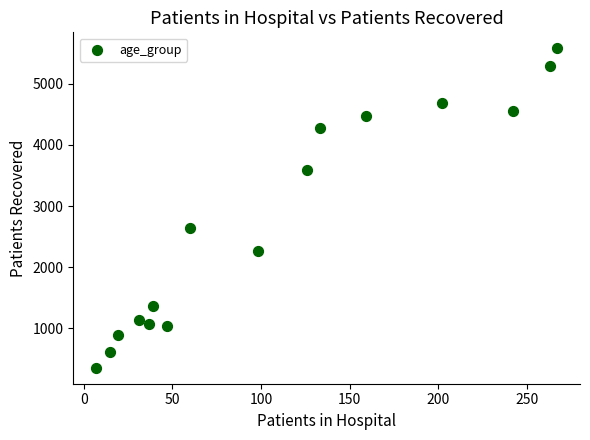

What is the range of Y values (max minus min)?

5226